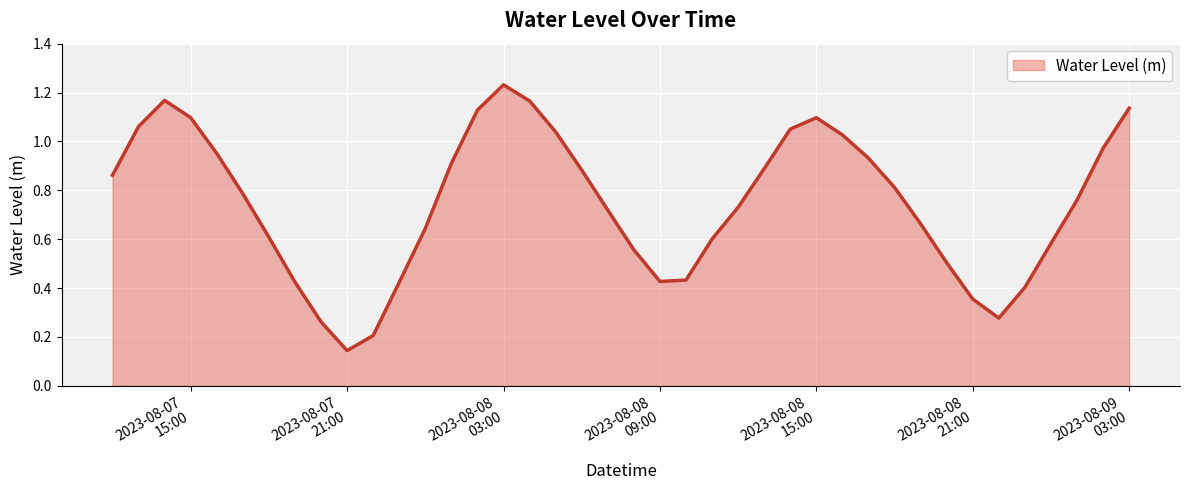

True or false: there are more than 0 points higher than both neighbors.

True